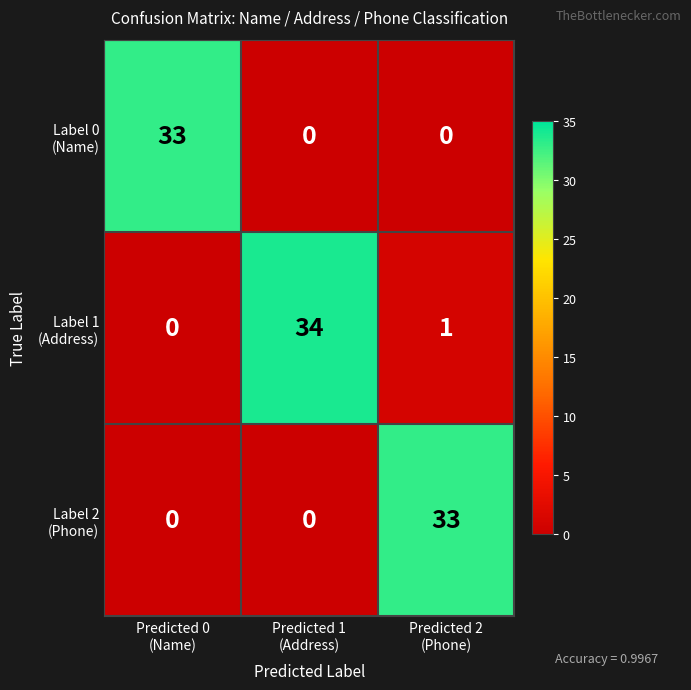

What is the total value across all series at Predicted 2
(Phone)?

34